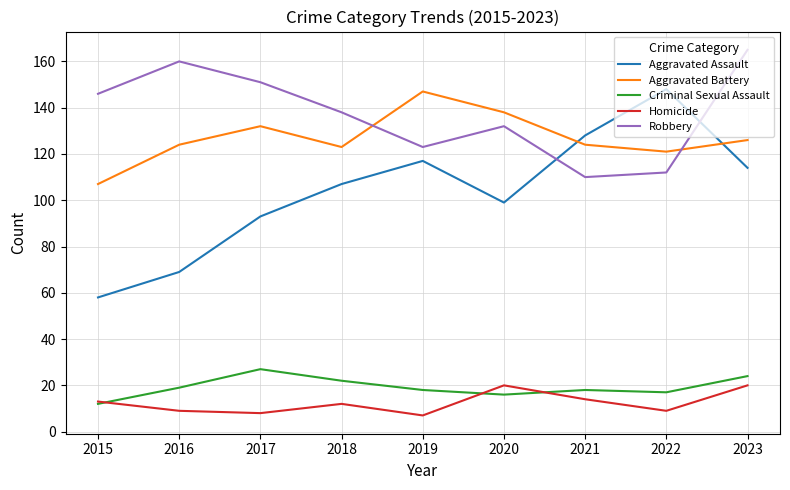

How many interior local peaks does the Aggravated Battery series have?

2